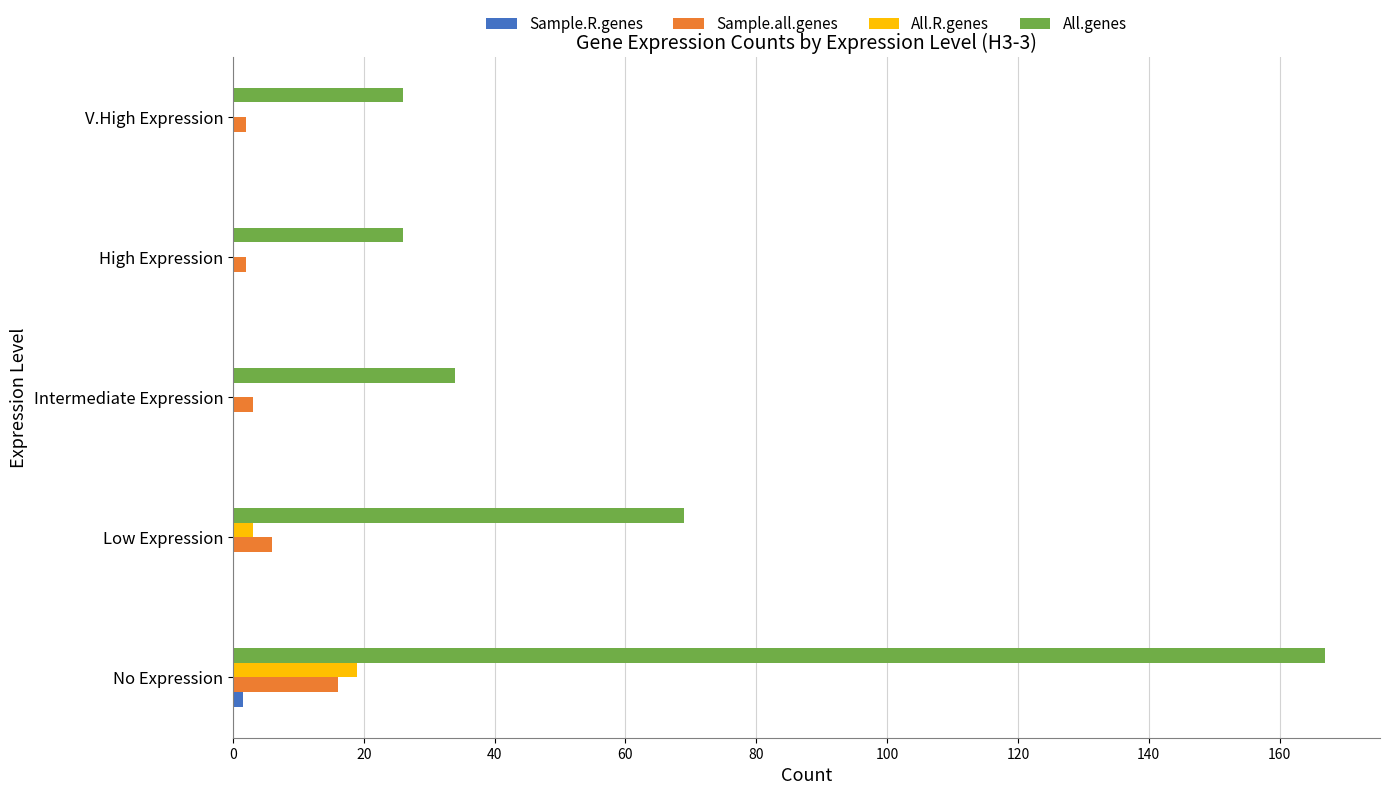

At which category is the sum across all series the highest?

No Expression